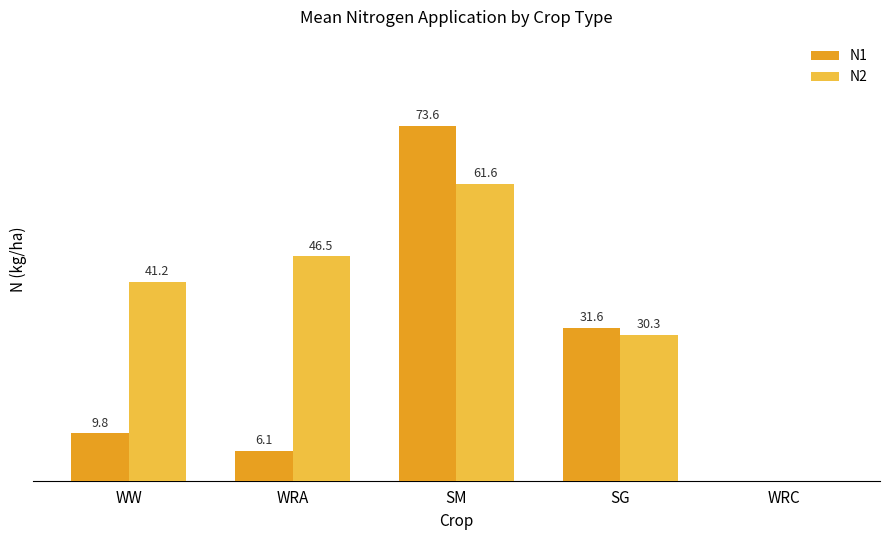

Is the value of N2 at SG greater than the value of N1 at WW?

Yes